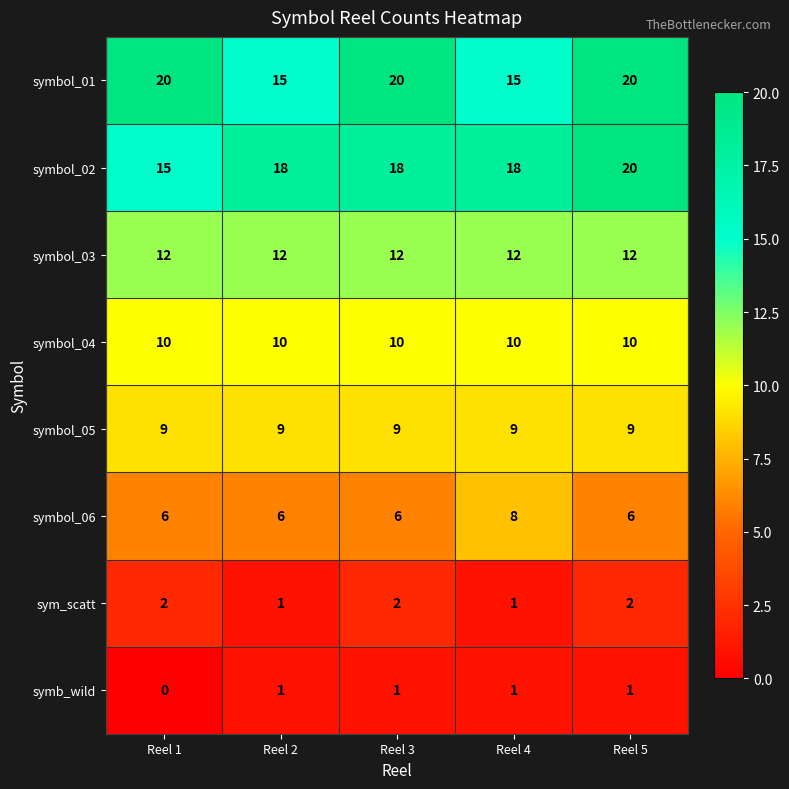

Between Reel 1 and Reel 4, which series saw the biggest shift?

symbol_01